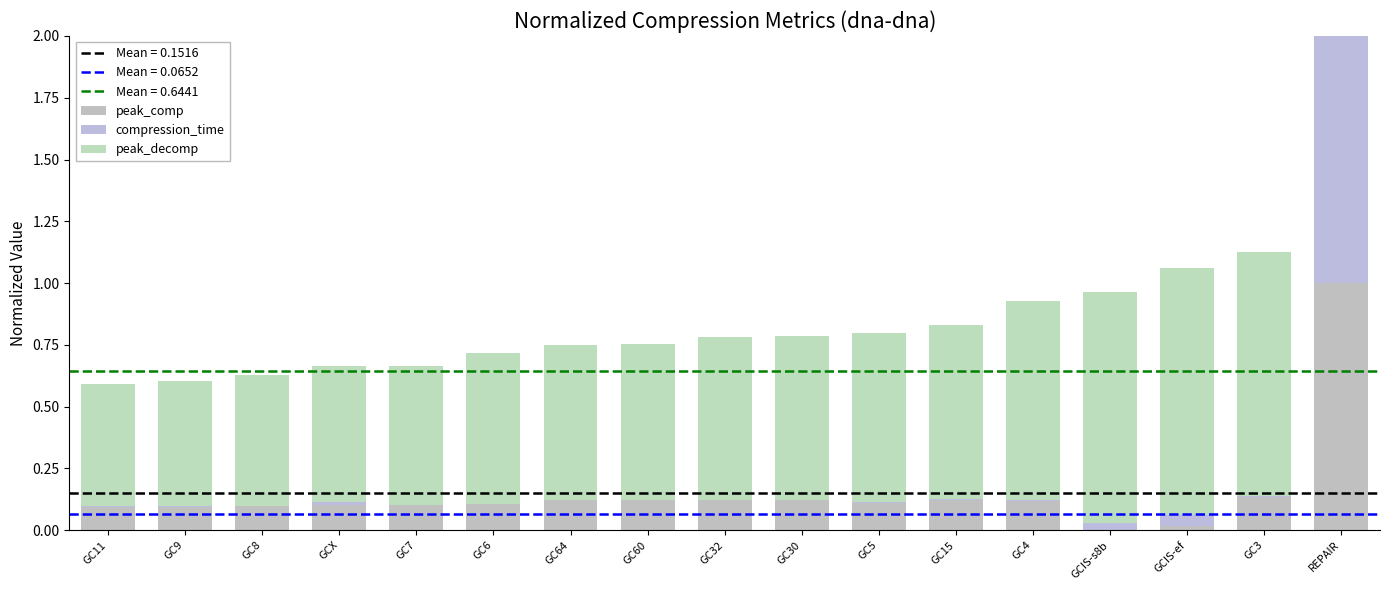

At which category is the sum across all series the highest?

REPAIR